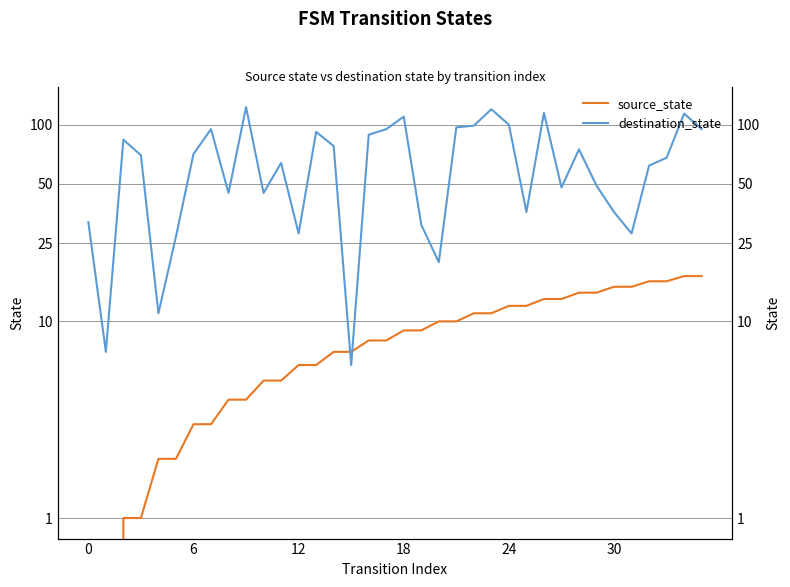

Is it true that source_state equals 12 at 25?

True